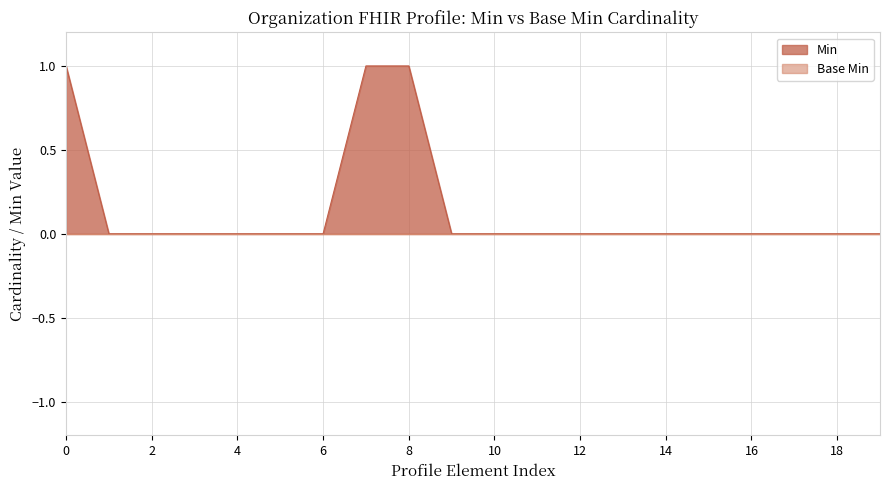

How many lines are shown in the chart?

1